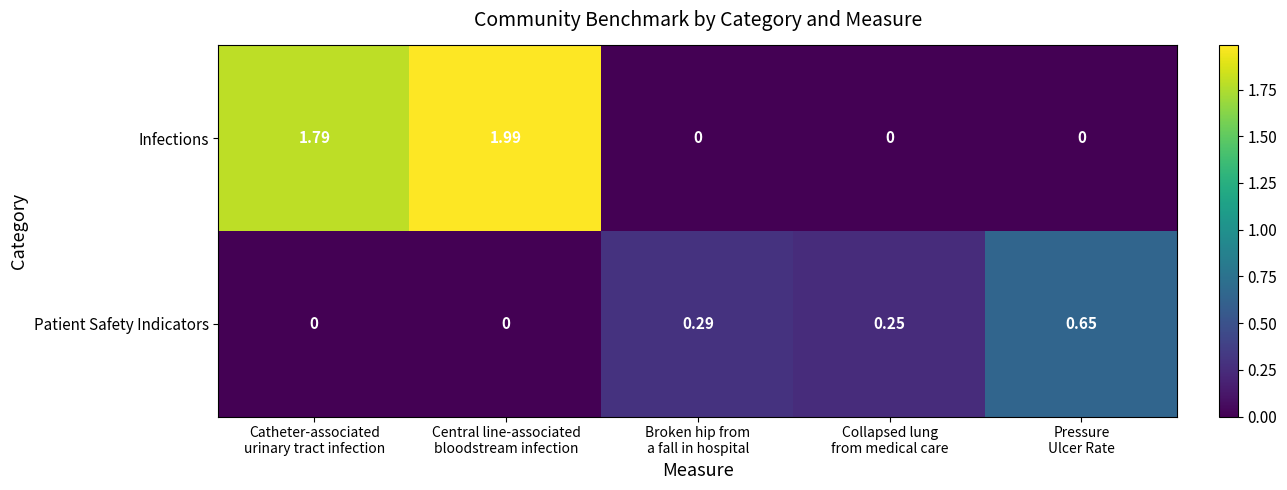

Which series has the widest spread of values?

Infections